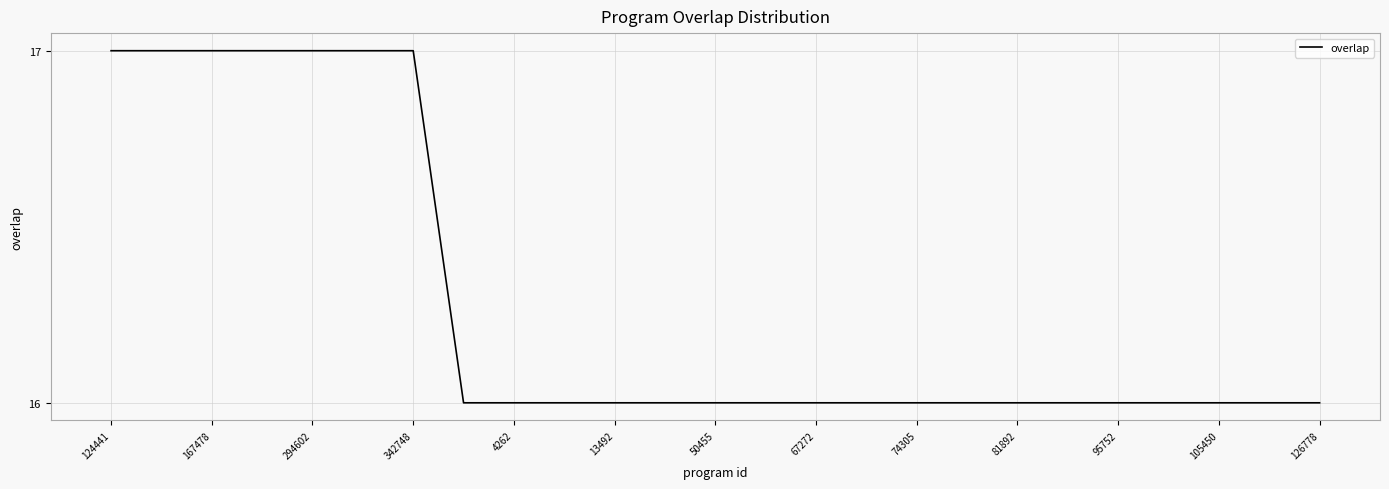

What is the greatest value displayed?

17